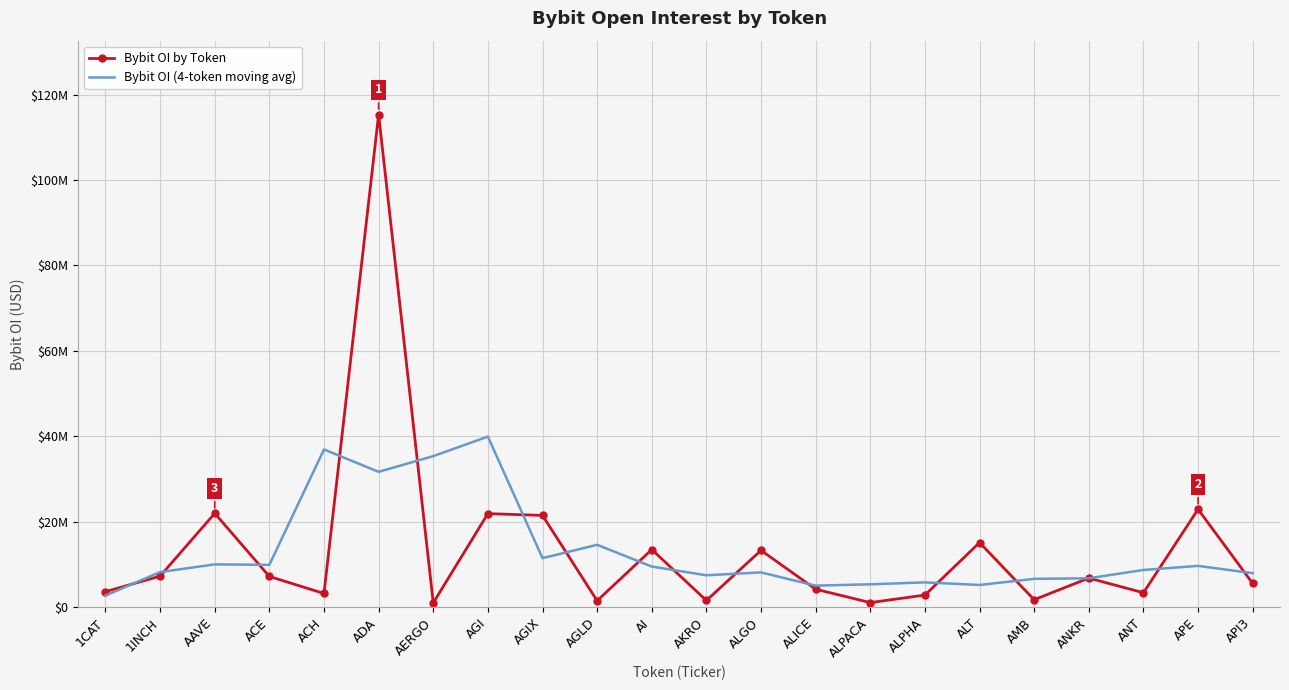

What is the value of the Bybit OI (4-token moving avg) point at the 2nd from the left?

8224050.8